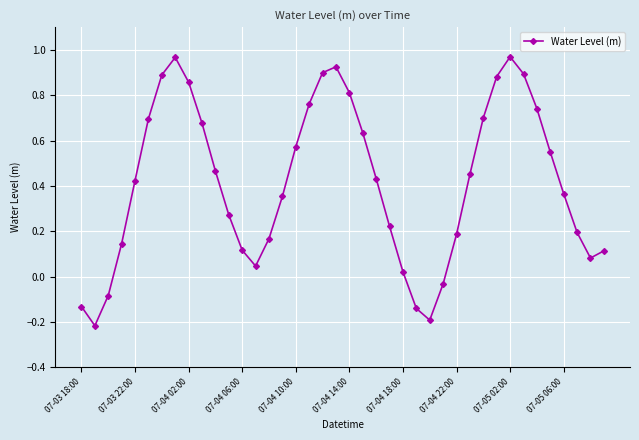

What is the sum of all values?

16.7